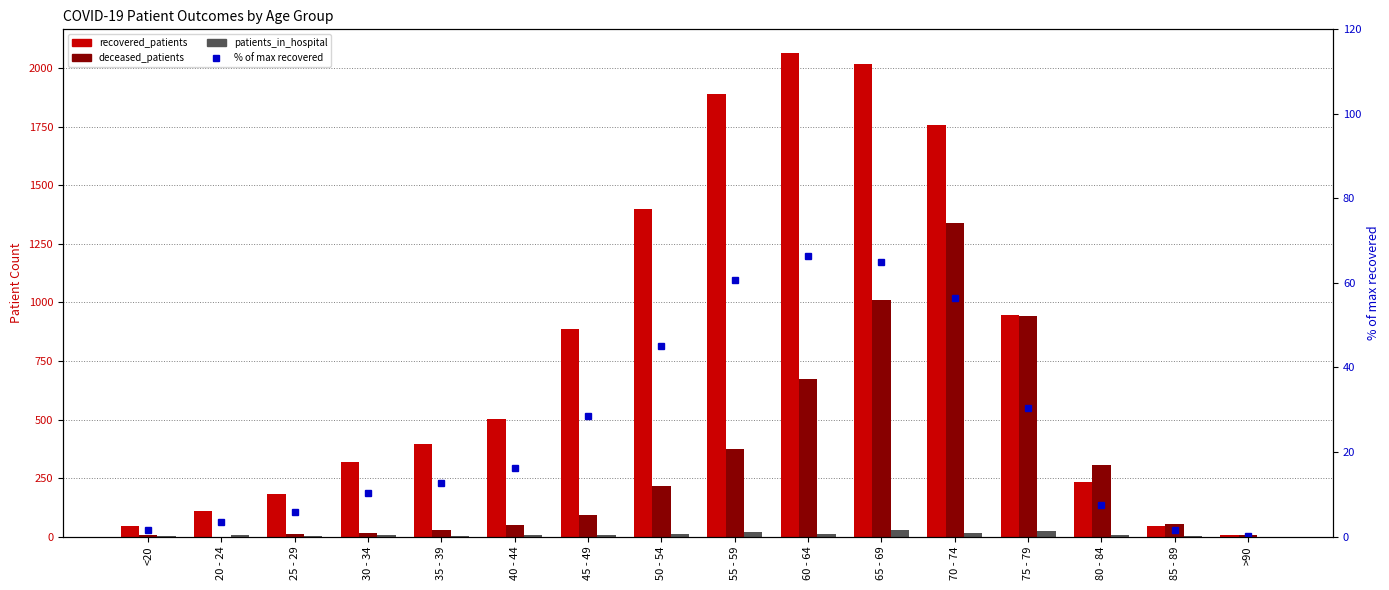

Is the value of recovered_patients at 65 - 69 greater than the value of % of max recovered at <20?

Yes